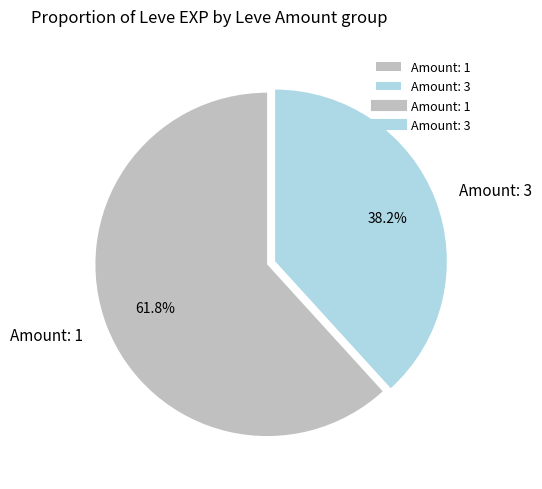

How many slices are in this pie chart?

2